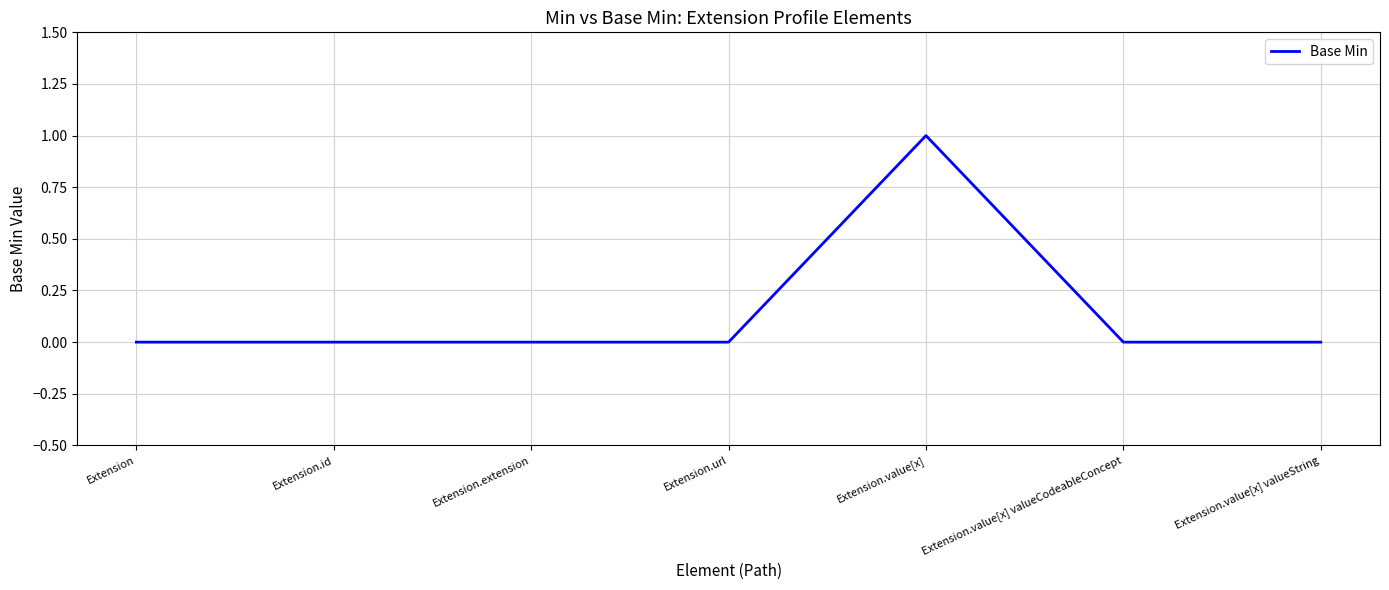

The chart shows a value of 0 at Extension. True or false?

True